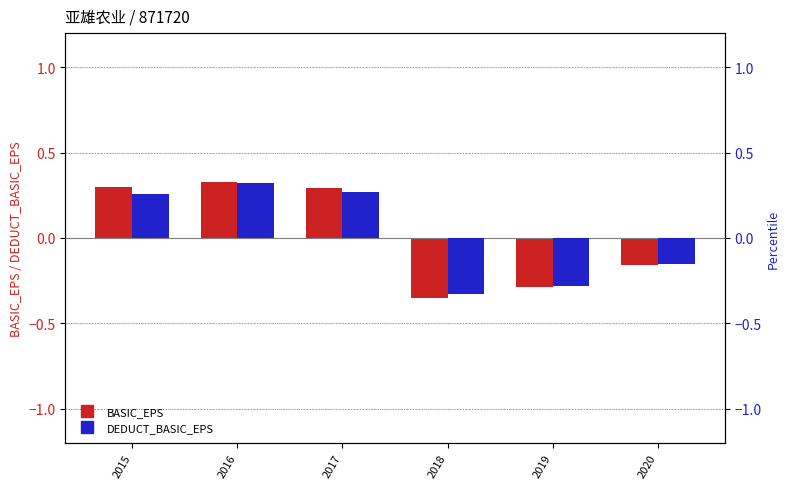

What is the sum of the BASIC_EPS values at 2018 and 2019?

-0.6